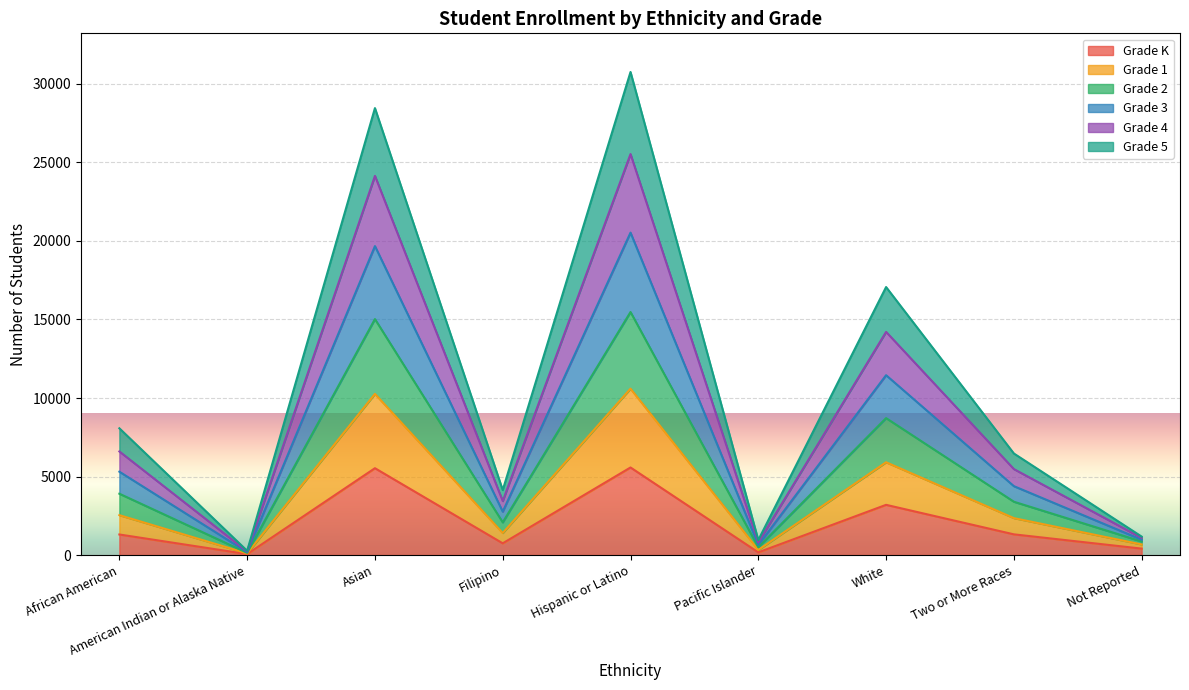

Between White and Asian, which is larger?

Asian